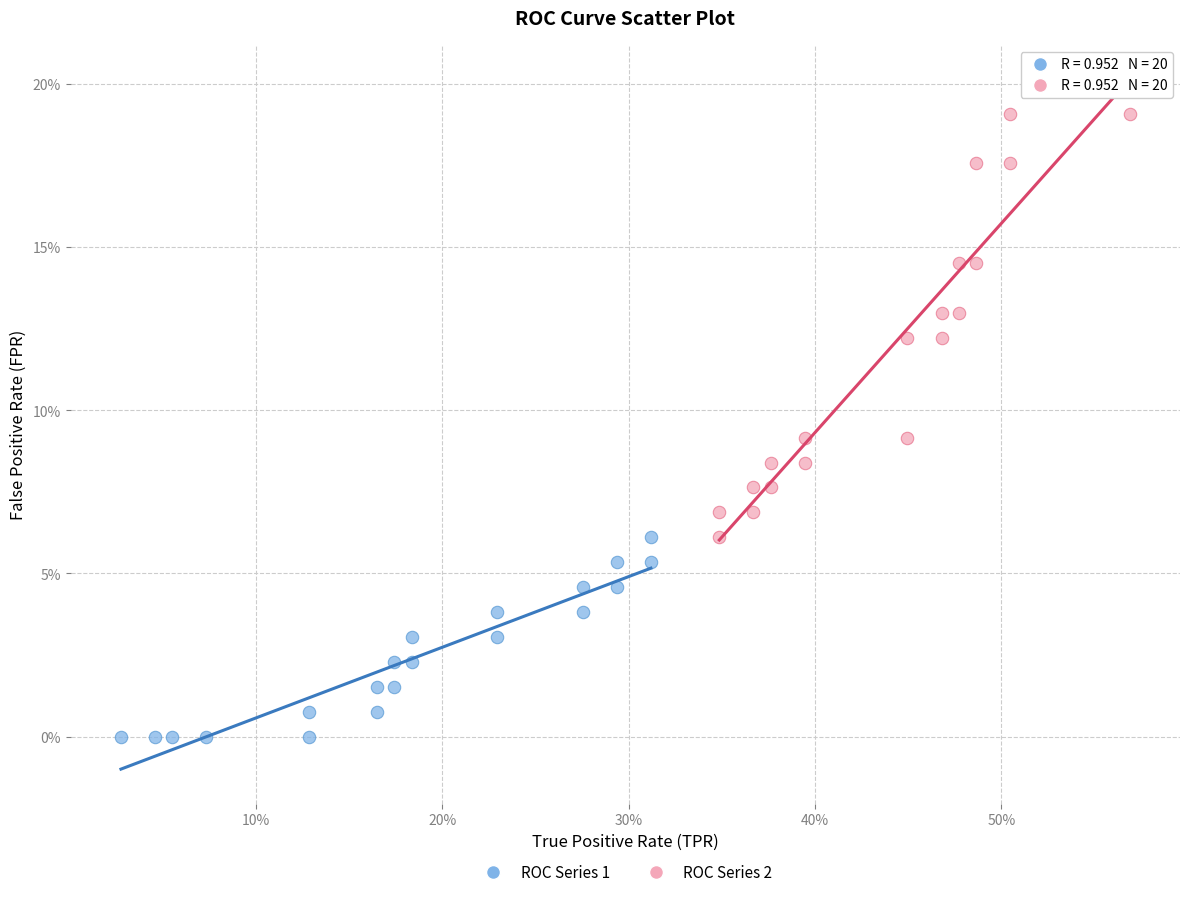

Which series contains the highest Y value?

ROC Series 2